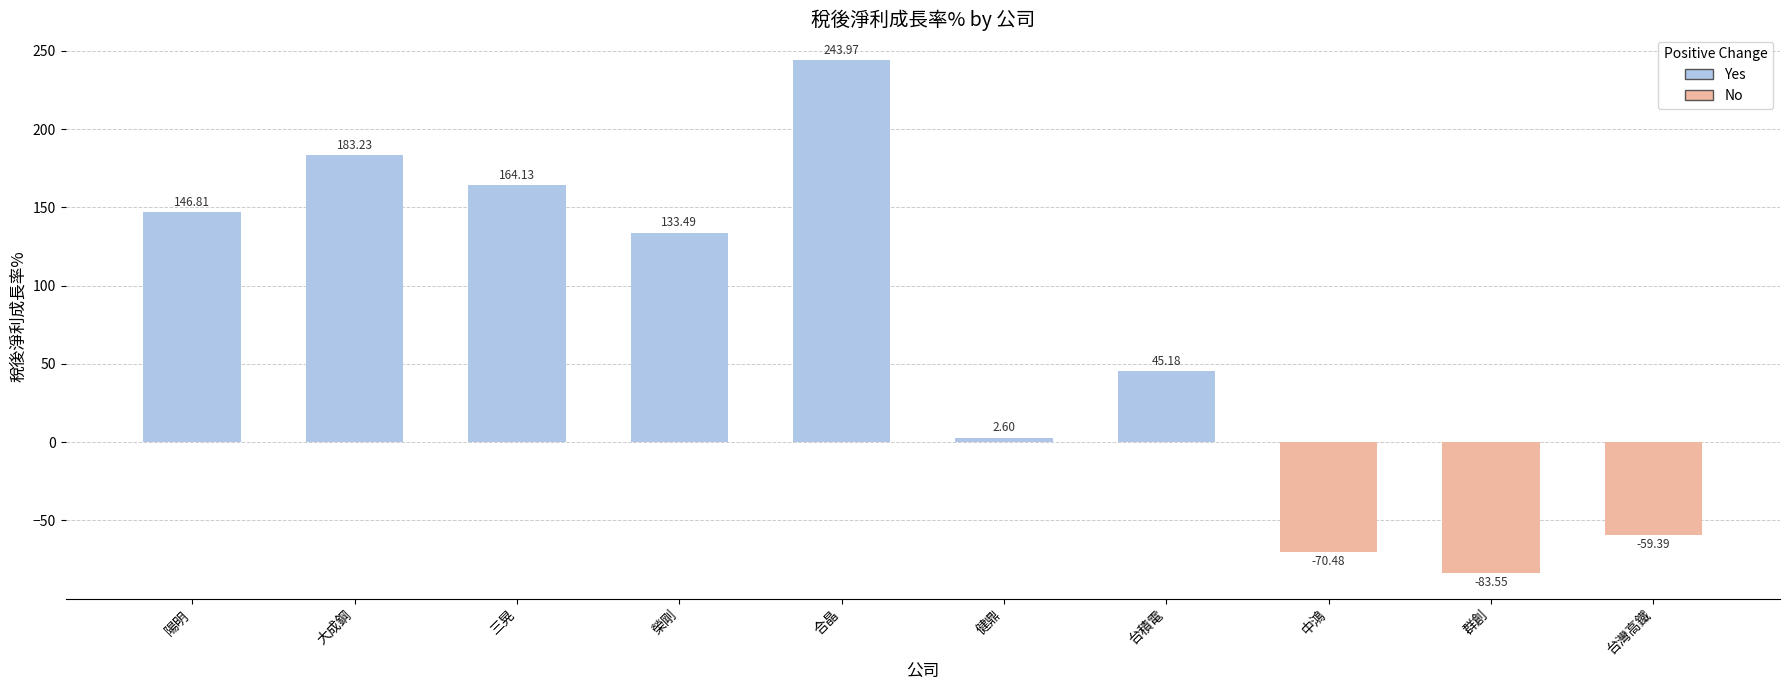

Is it true that the value at 三晃 is 164.1?

True